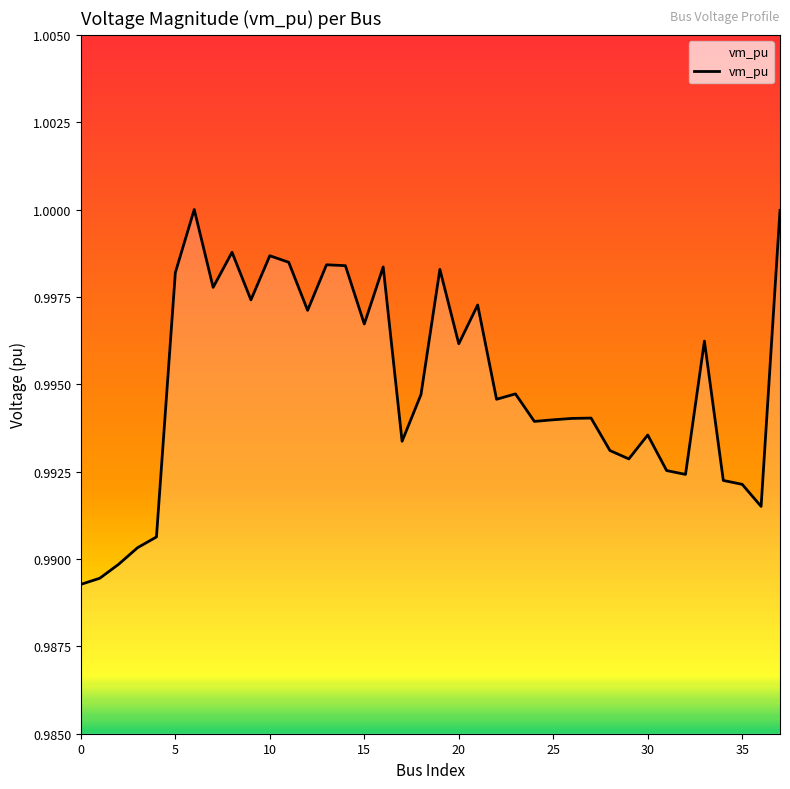

Rank the categories by value from lowest to highest.

0, 1, 2, 3, 4, 36, 35, 34, 32, 31, 29, 28, 17, 30, 24, 25, 26, 27, 22, 18, 23, 20, 33, 15, 12, 21, 9, 7, 5, 19, 16, 14, 13, 11, 10, 8, 37, 6